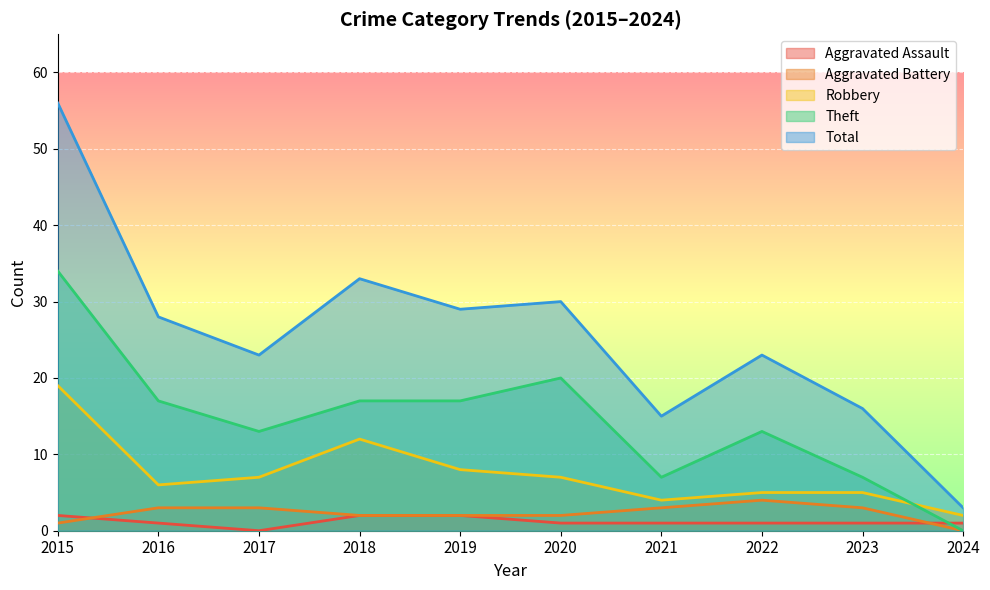

True or false: Theft has a value of 13 at 2022.

True